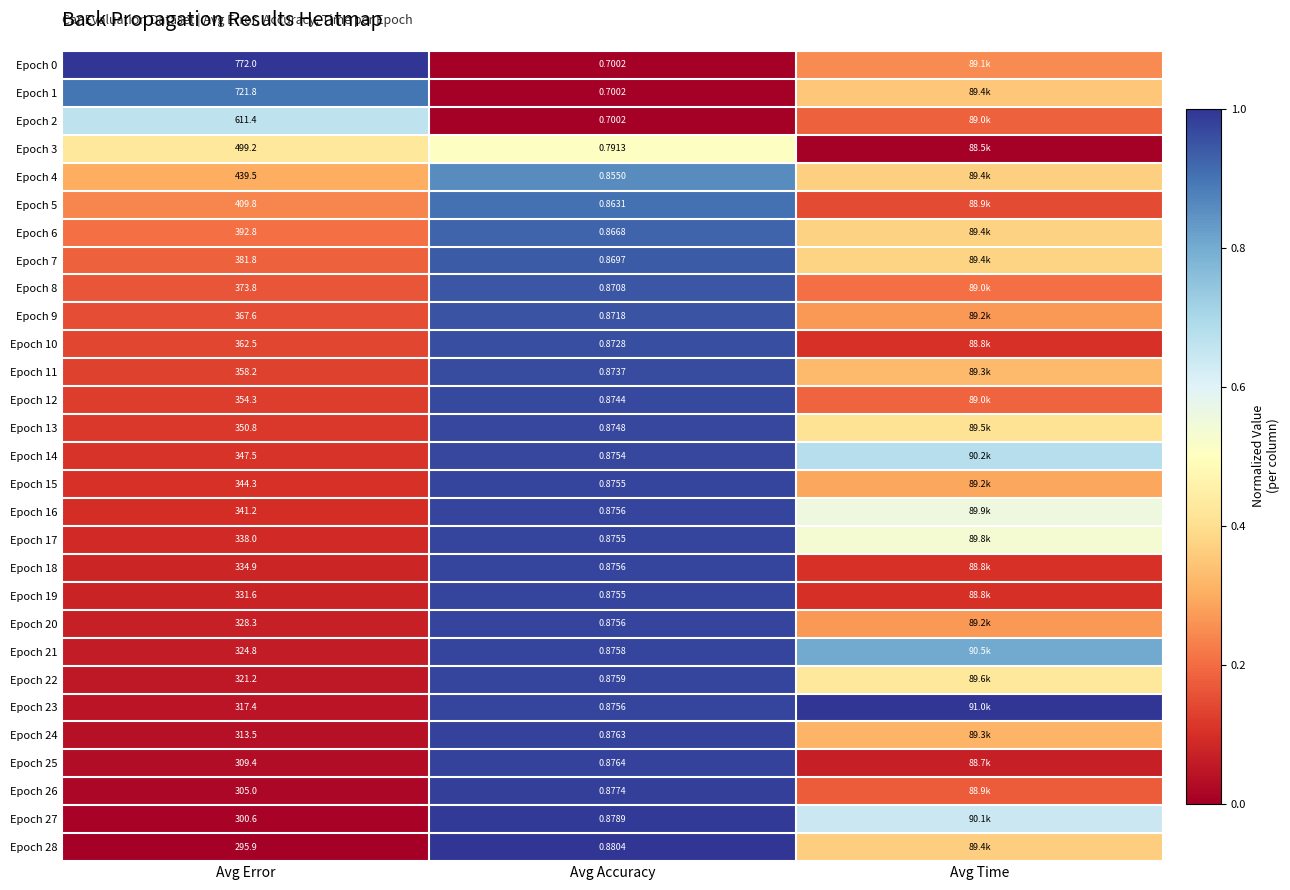

The Epoch 4 series shows 0.9 at Avg Accuracy. True or false?

True